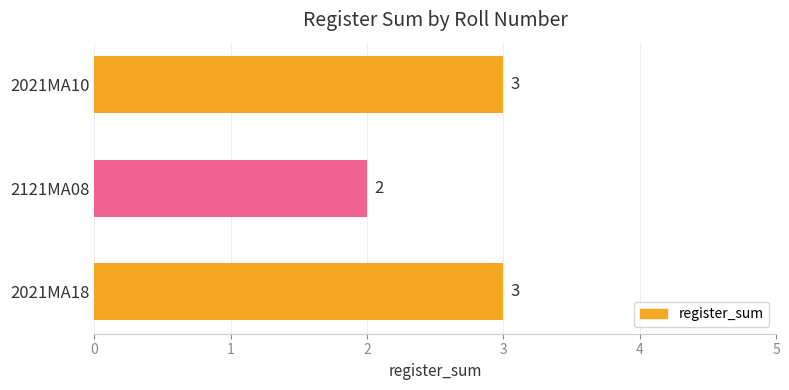

Which has a higher value, 2121MA08 or 2021MA18?

2021MA18